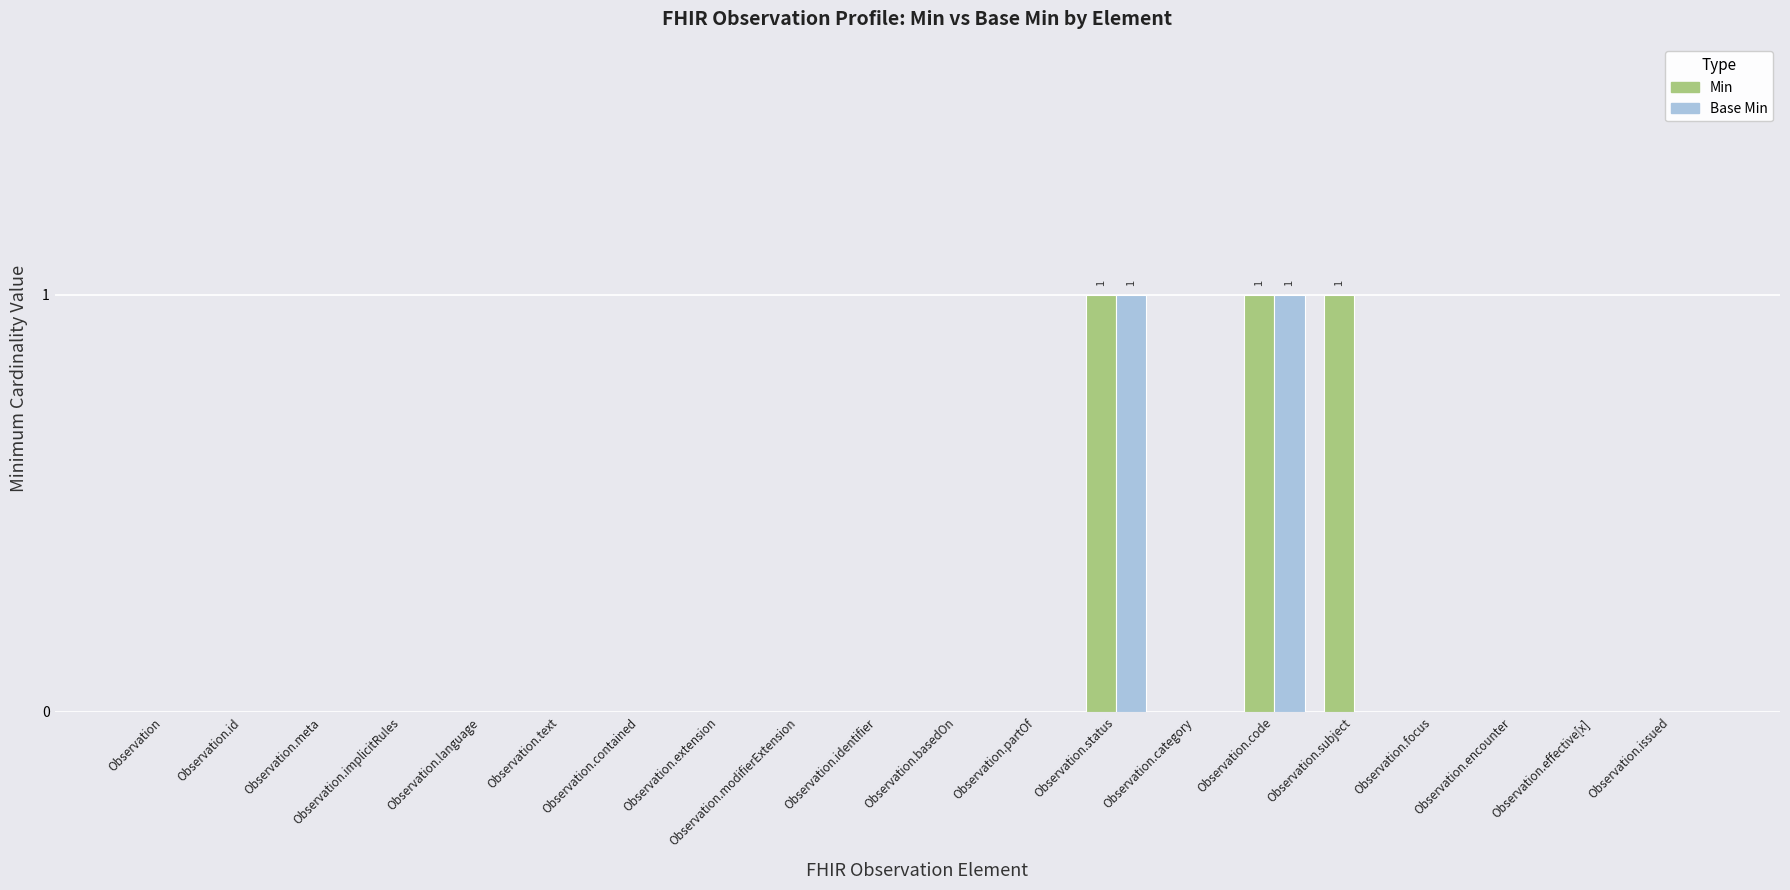

What is the sum of all Base Min values?

2